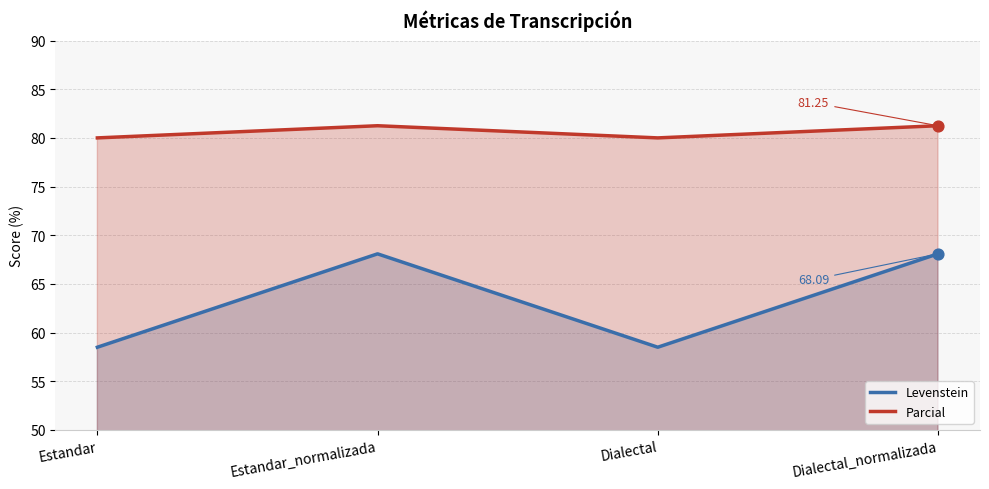

At which category is the sum across all series the highest?

Estandar_normalizada